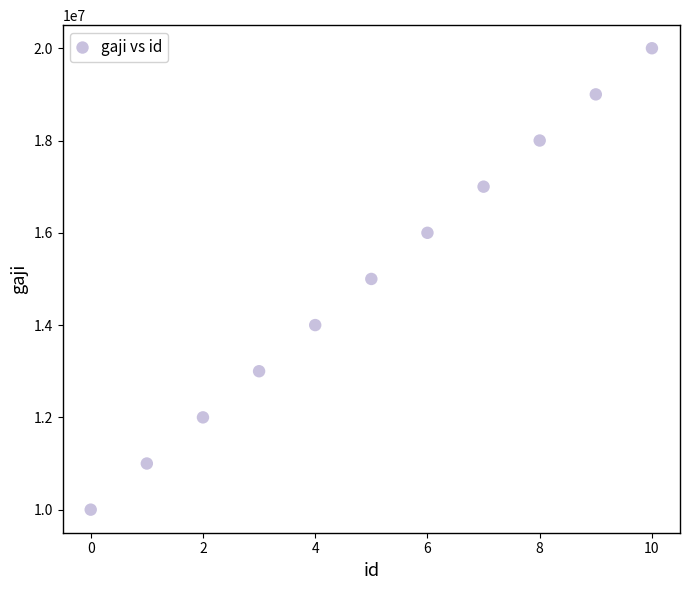

What is the average Y value?

15000000